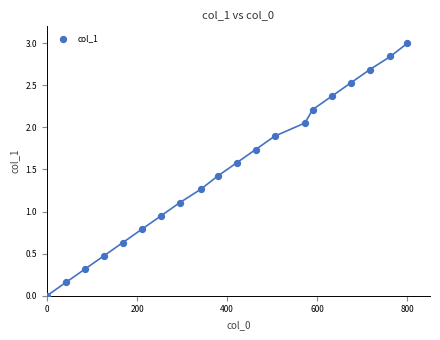

What is the range of X values (max minus min)?

800.0